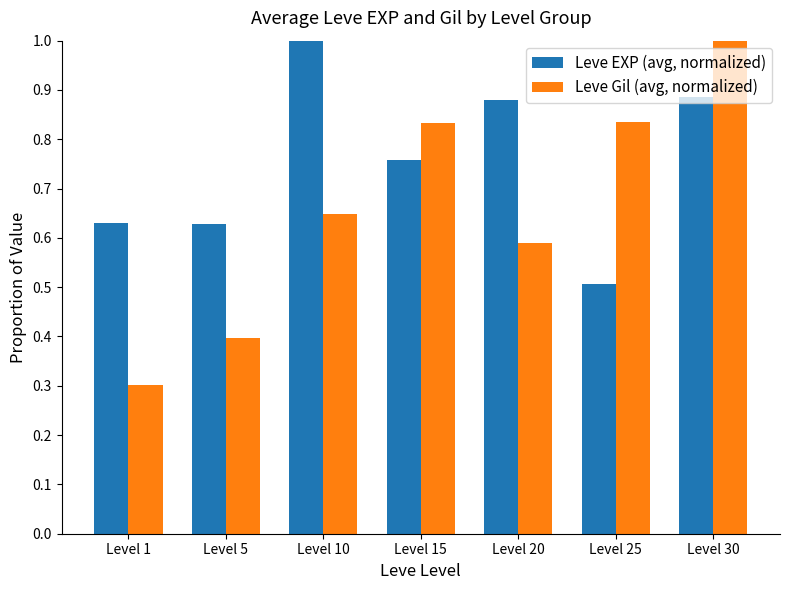

What is the sum of all Leve Gil (avg, normalized) values?

4.6